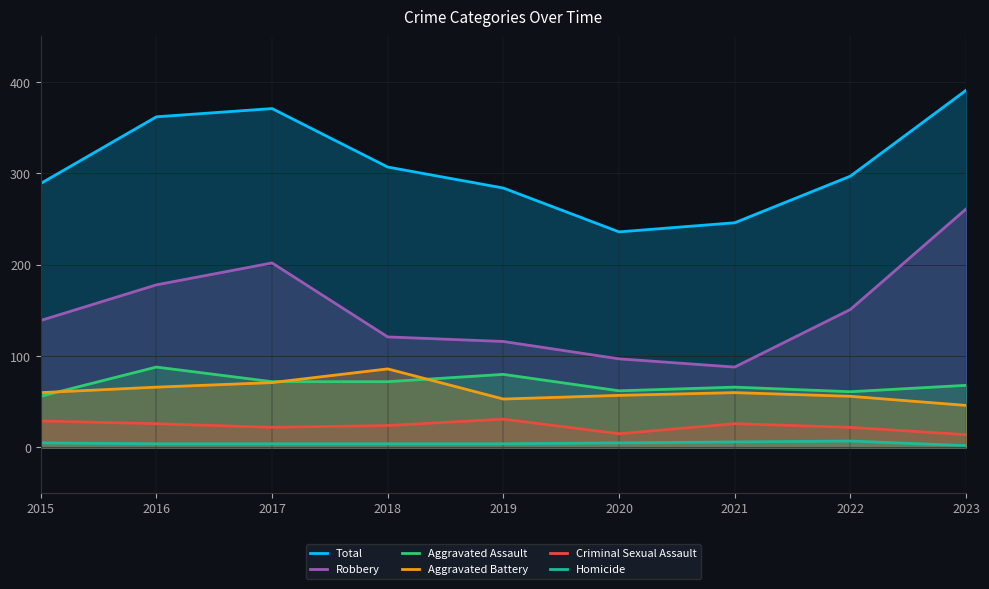

How many interior local valleys does the Aggravated Assault series have?

2